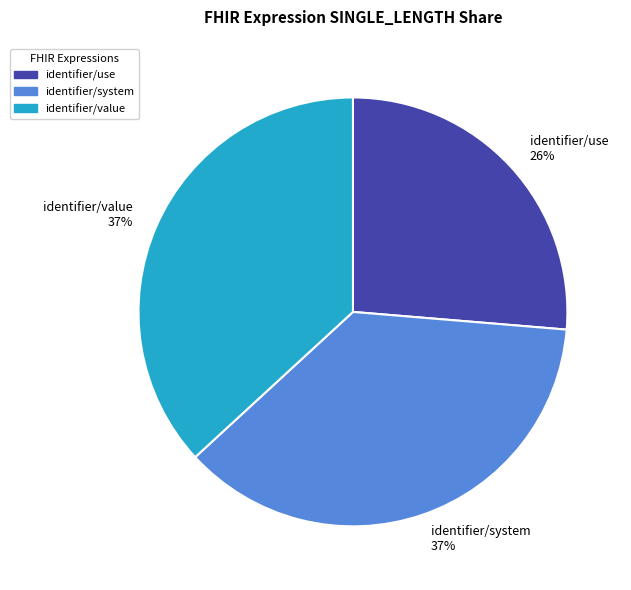

To the nearest percent, what percentage of the pie is identifier/system?

37%